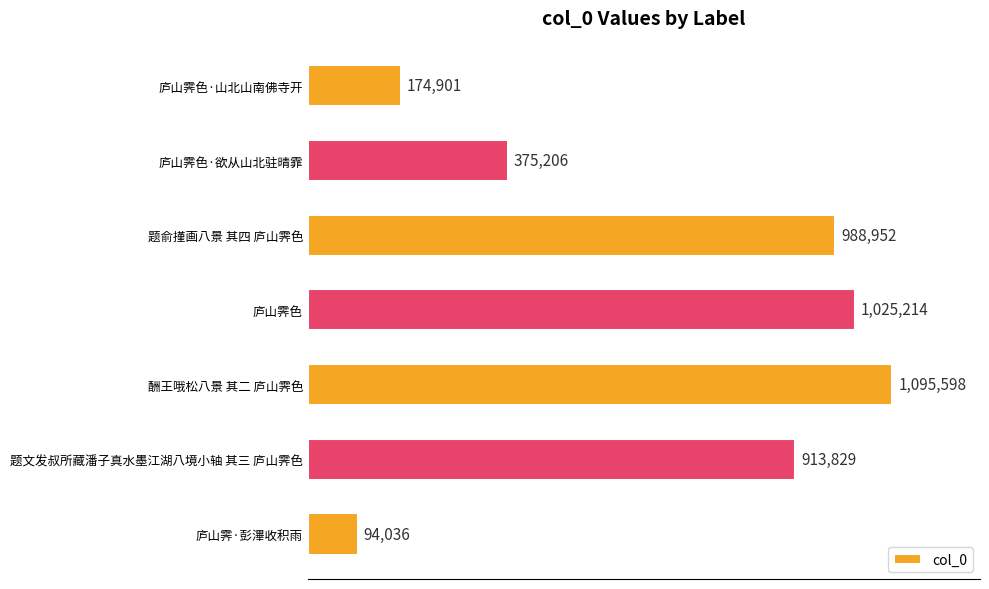

What is the maximum value shown in the chart?

1095598